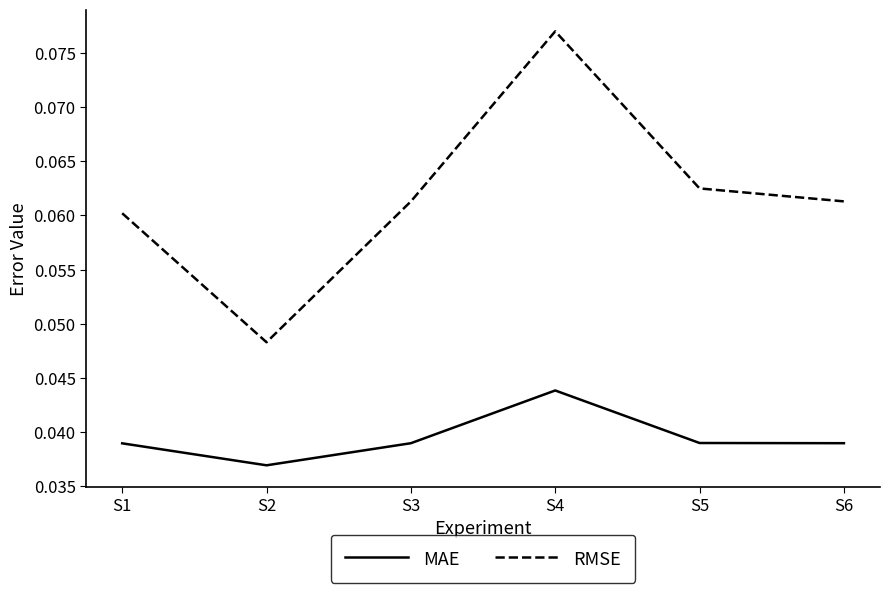

True or false: RMSE and MAE intersect in this chart.

False